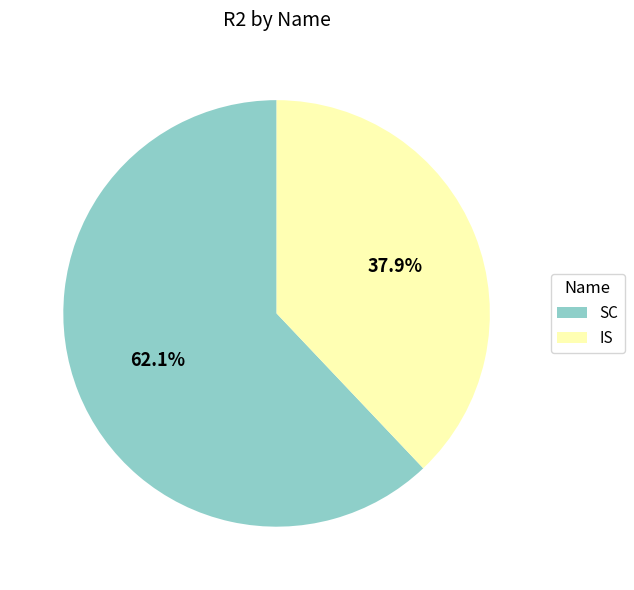

What portion of the pie excludes IS?

62.1%